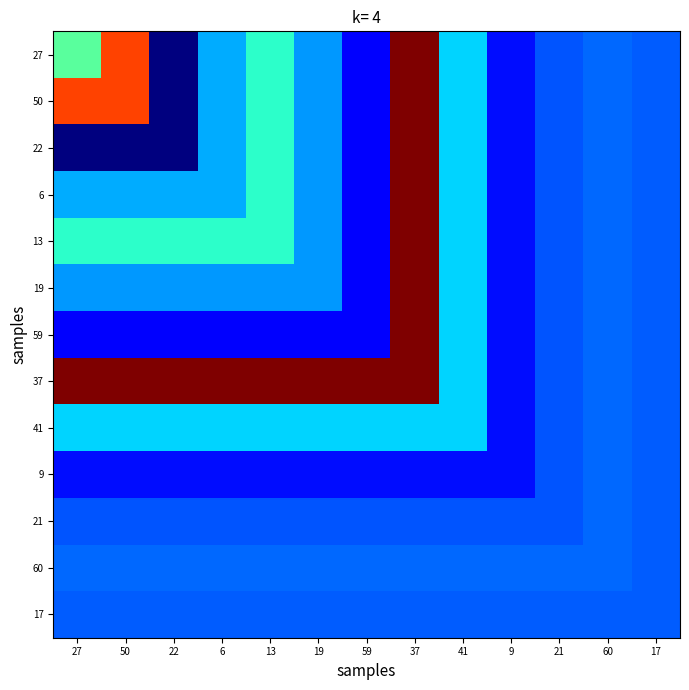

What is the spread (max minus min) of values at 13?

11.2